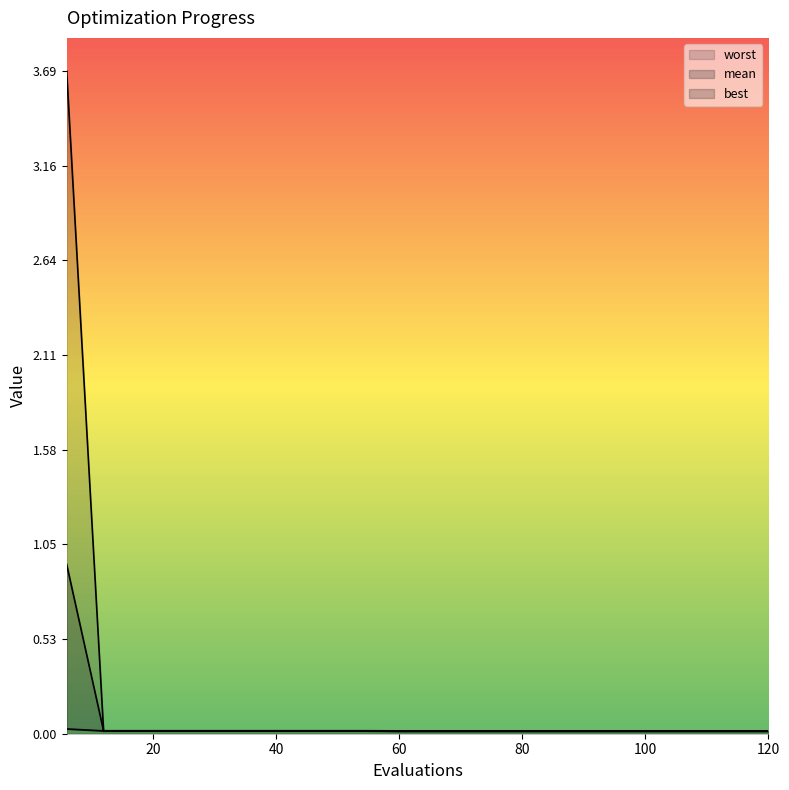

Where is best nearest to the value 0?

60